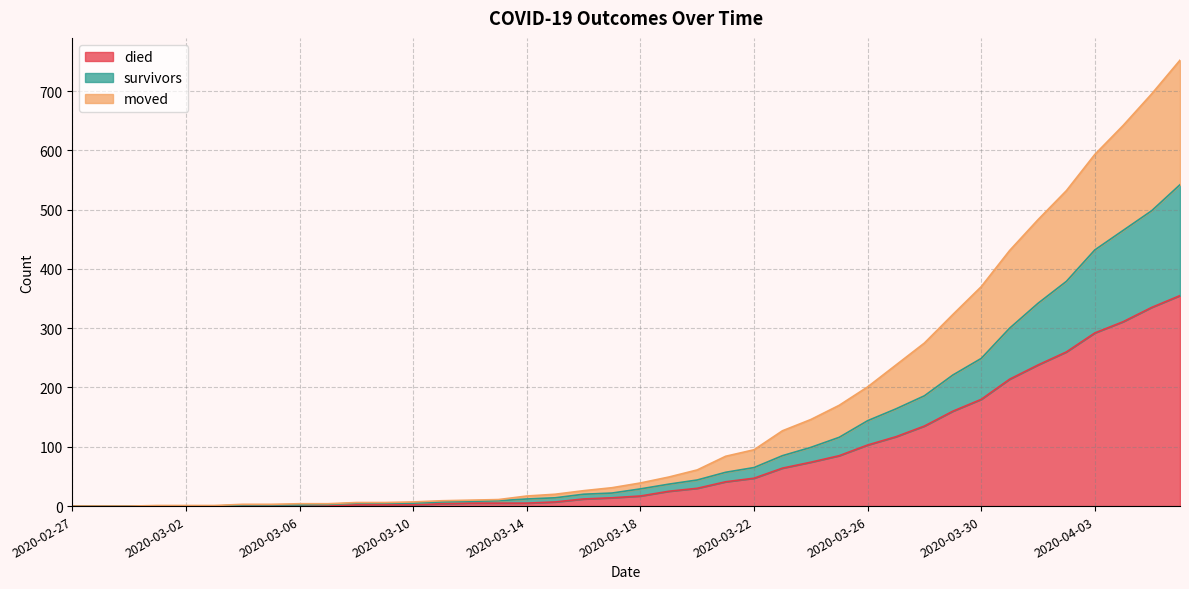

What is the sum of all died values?

3141